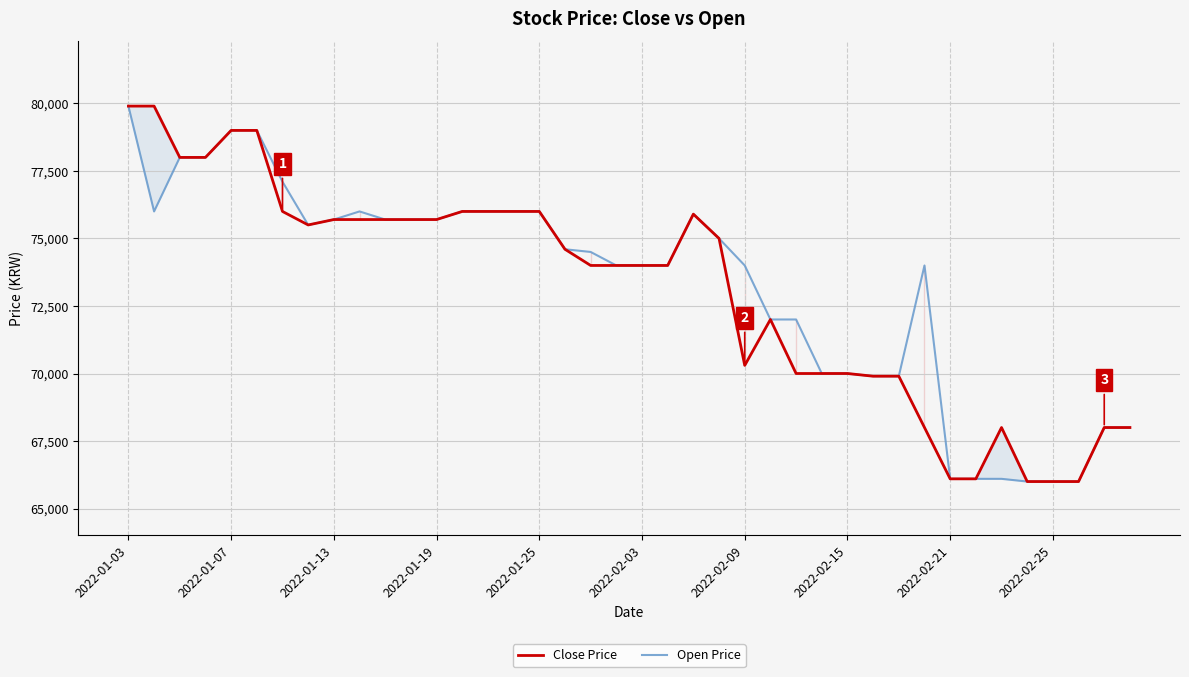

Is this an area chart (filled region under the line)?

No